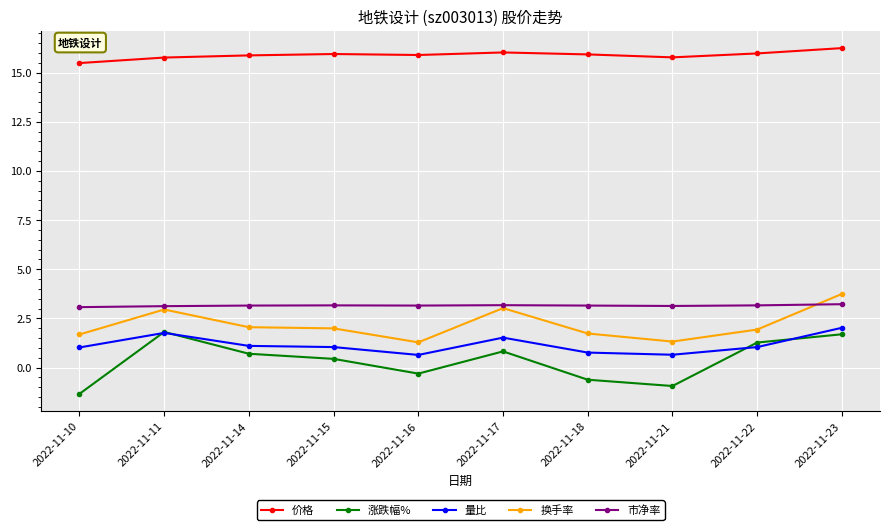

Which series has the largest range (max minus min)?

涨跌幅%